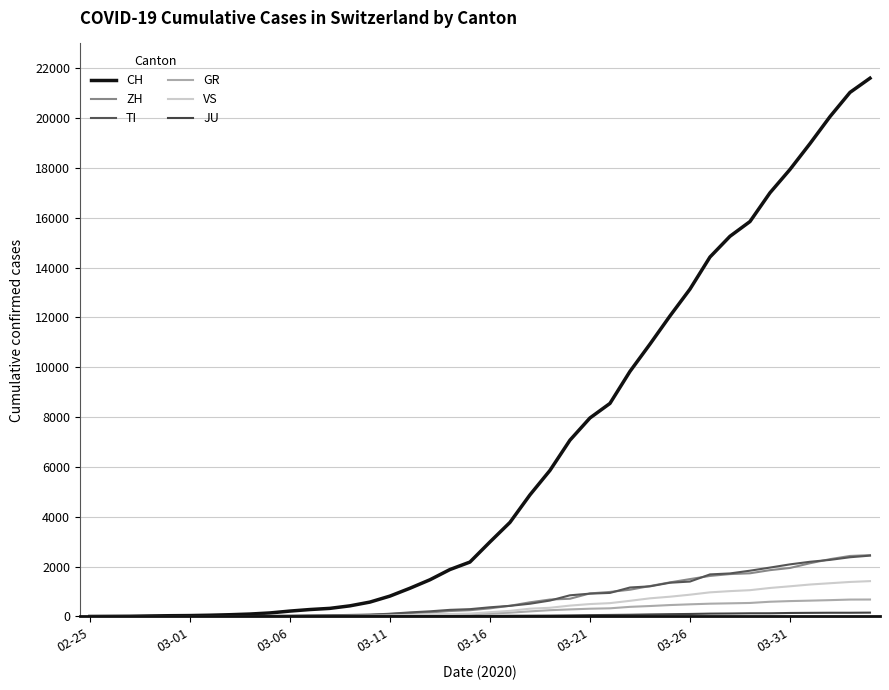

How many lines are shown in the chart?

6